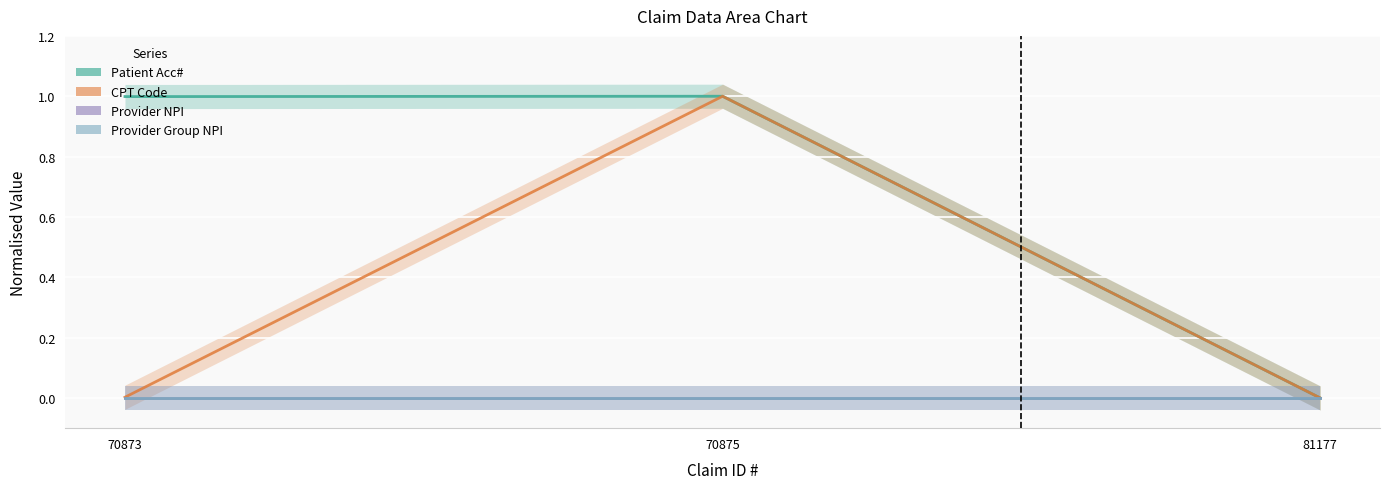

What is the greatest value displayed?

1.0